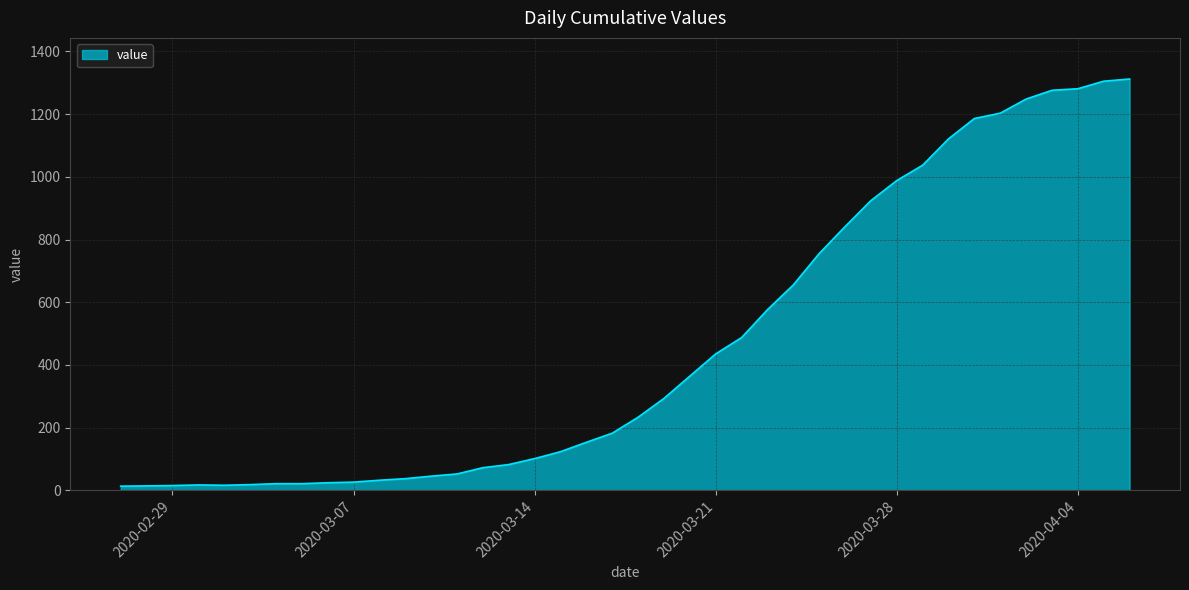

What is the difference between the maximum and minimum values?

1299